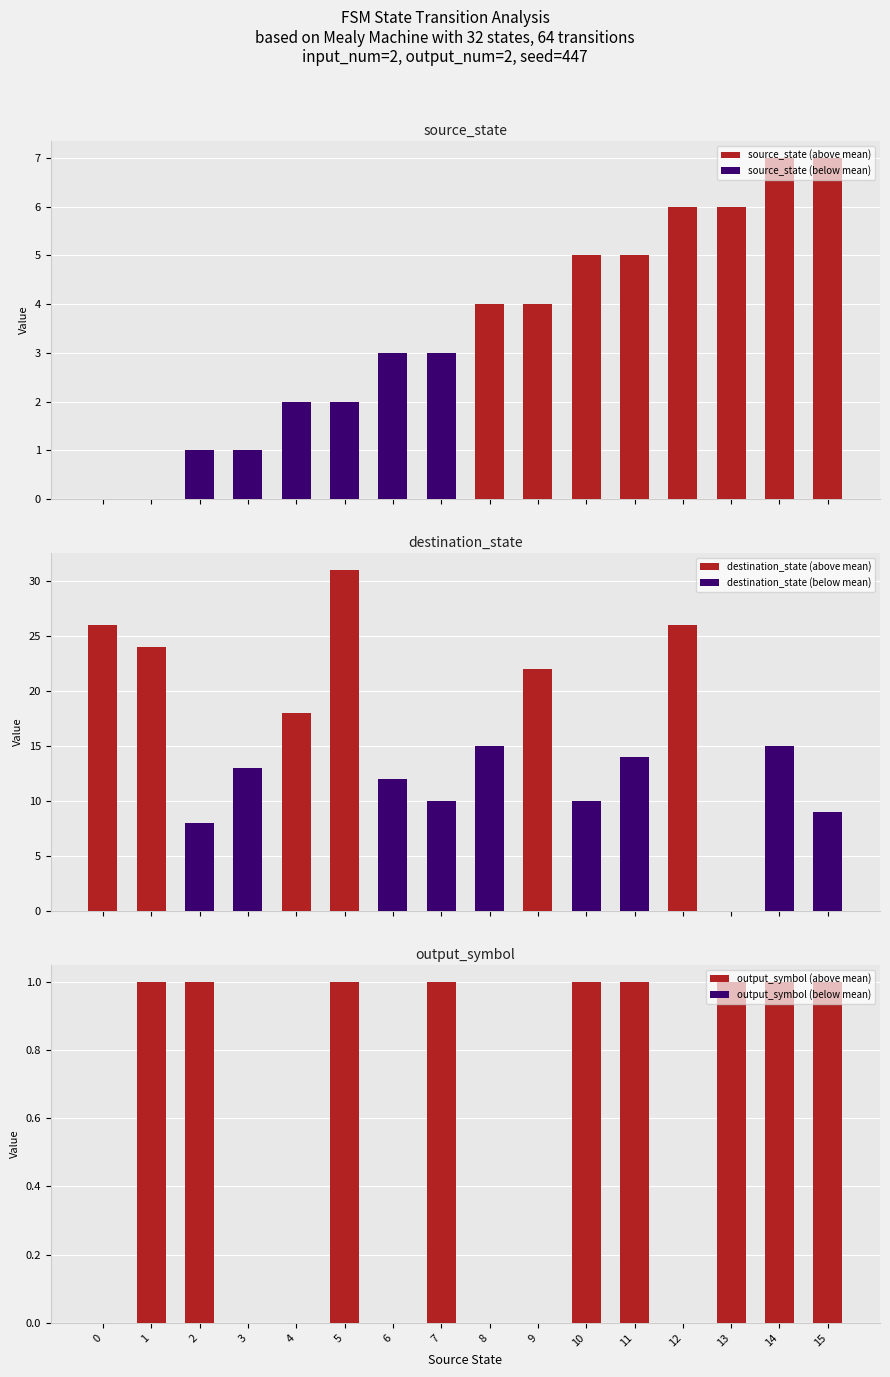

Which has a higher value, 2 or 3?

2